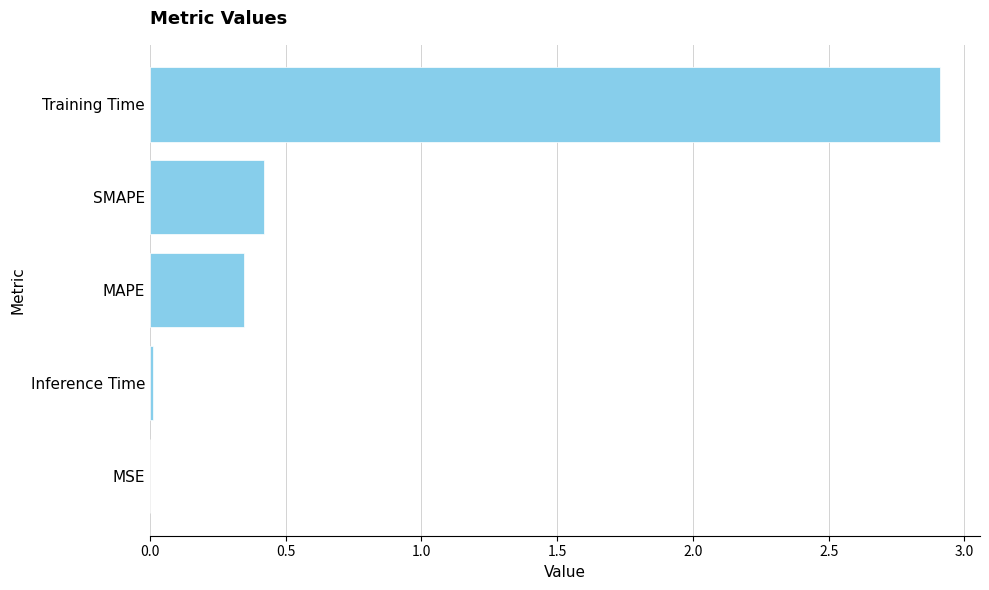

Does the chart contain stacked bars?

No